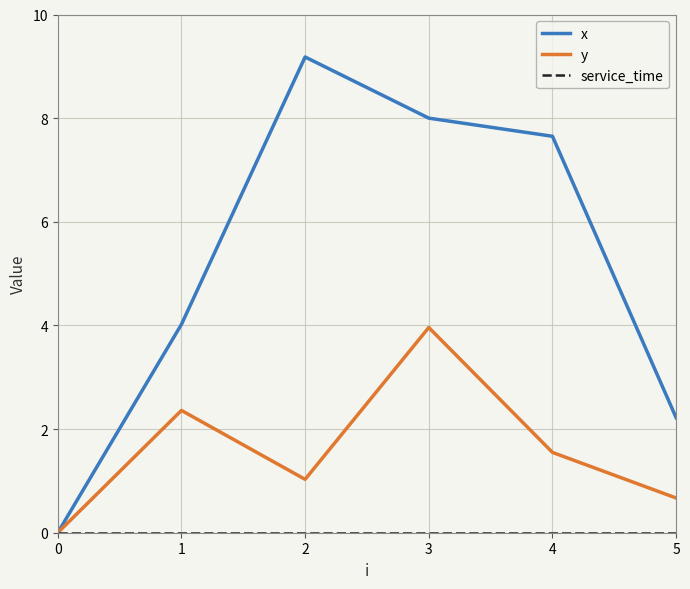

Is this an area chart (filled region under the line)?

No